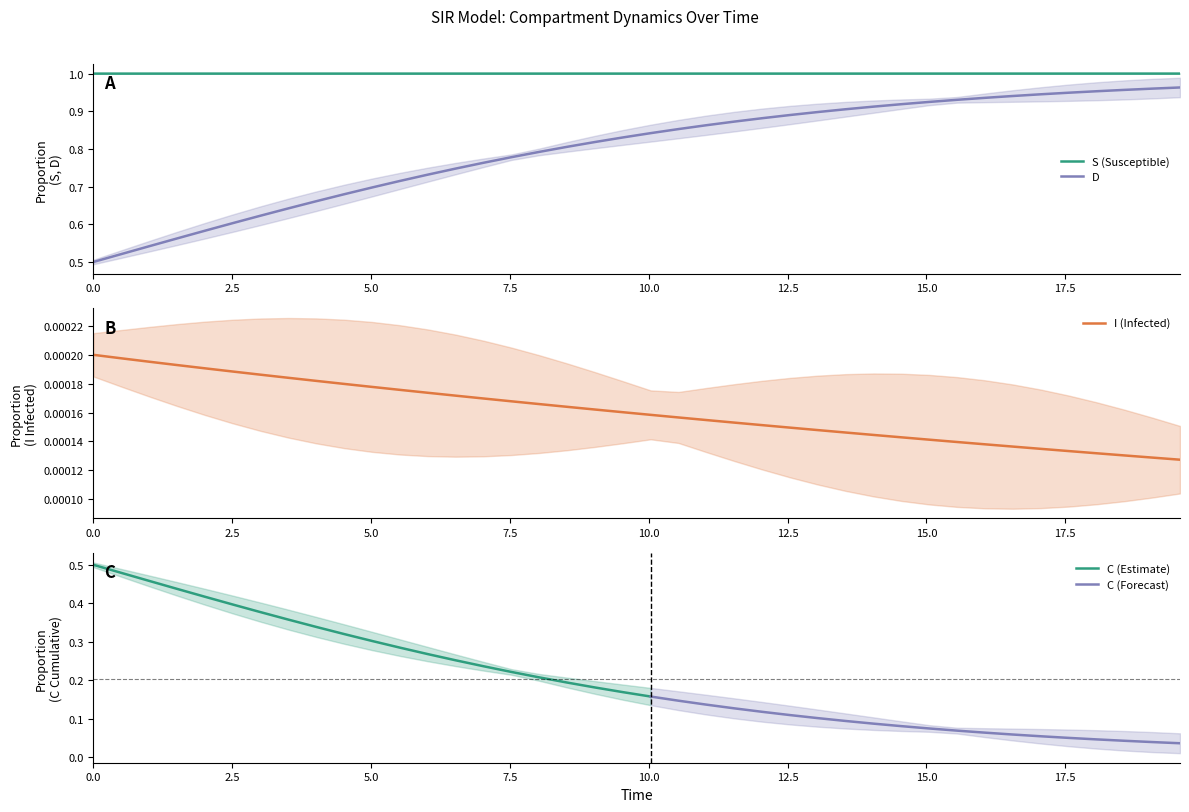

True or false: C and S cross at least once.

False